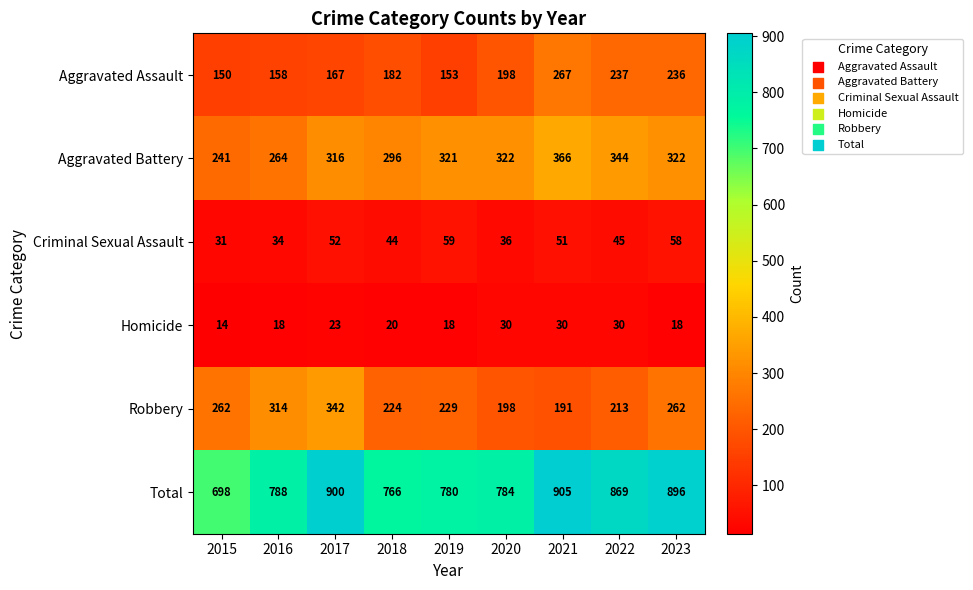

Which series has the largest total across all categories?

Total